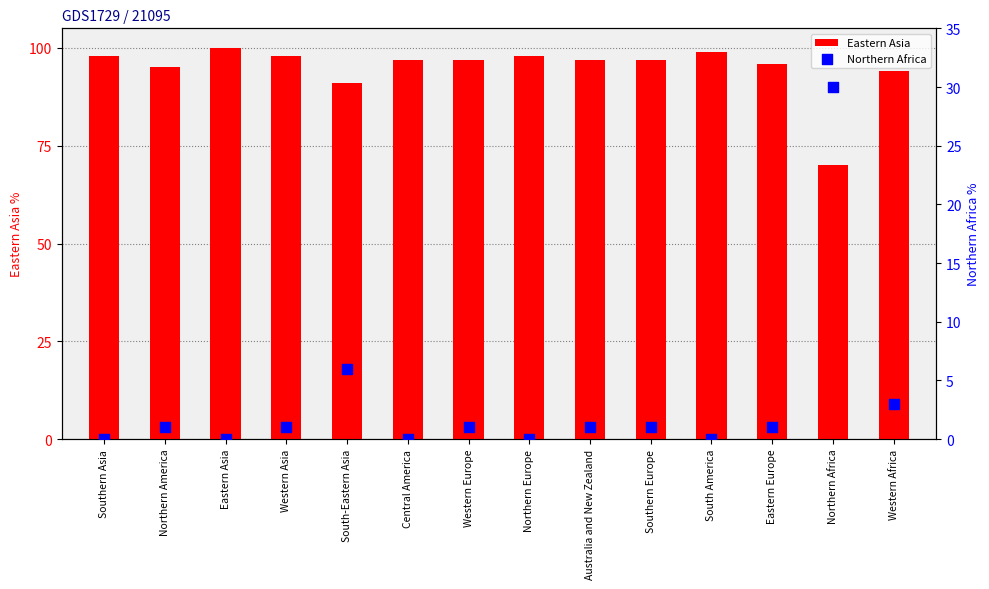

What is the total value across all series at Southern Asia?

98